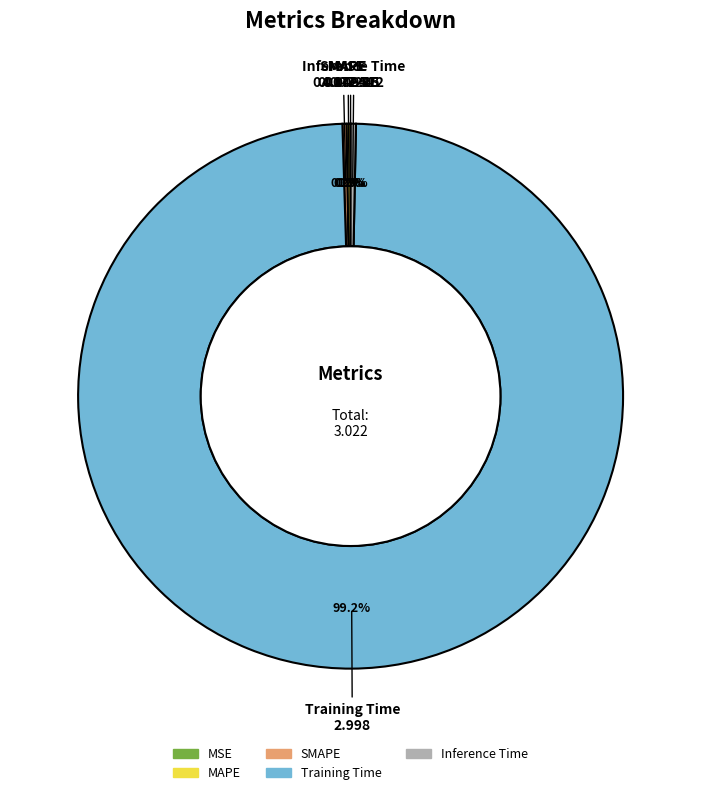

Which category has the biggest portion of the pie?

Training Time